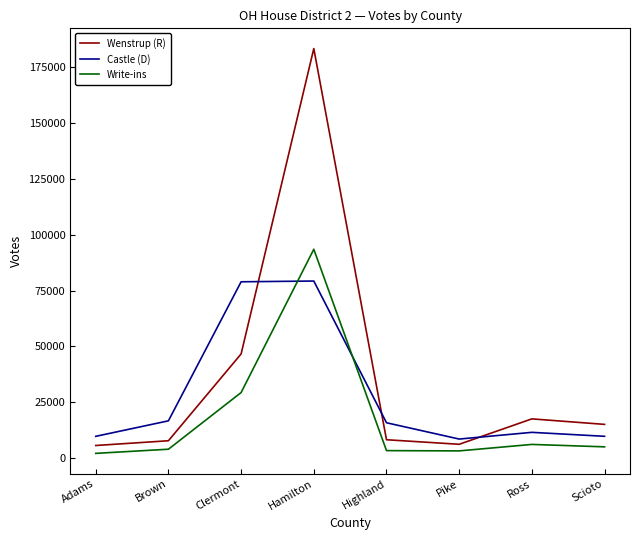

Where is Castle (D) nearest to the value 43926?

Brown